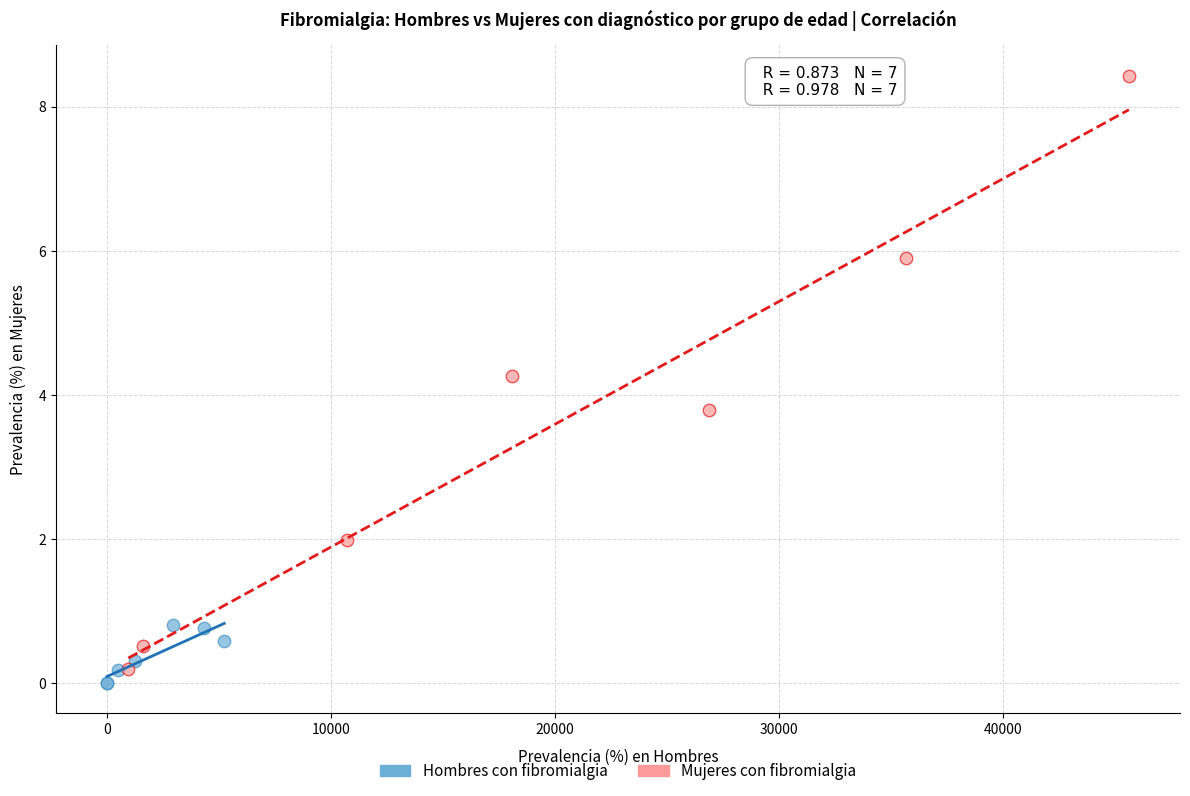

Which series has the widest spread of Y values?

Mujeres con fibromialgia